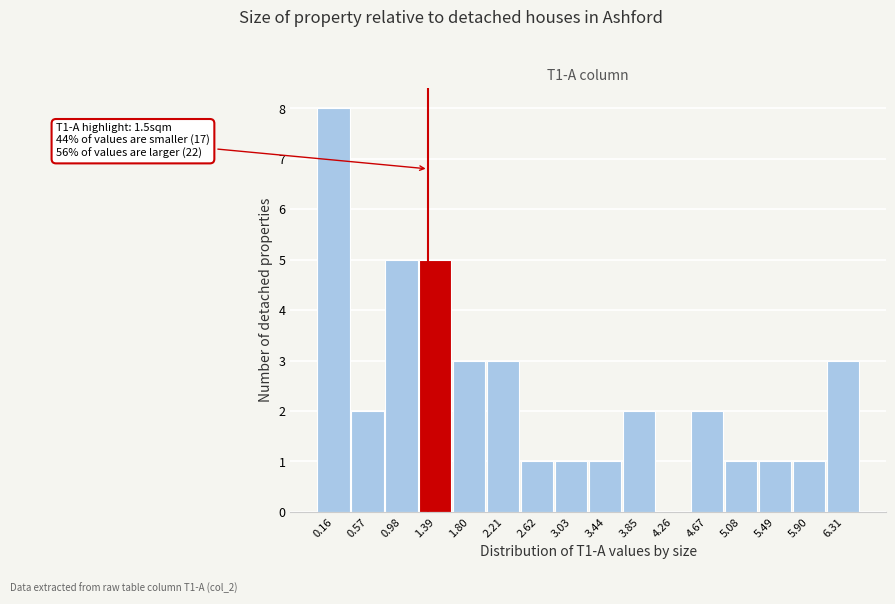

Reading left to right, transcribe all the data shown in this chart.

0.16=8	0.57=2	0.98=5	1.39=5	1.80=3	2.21=3	2.62=1	3.03=1	3.44=1	3.85=2	4.26=0	4.67=2	5.08=1	5.49=1	5.90=1	6.31=3